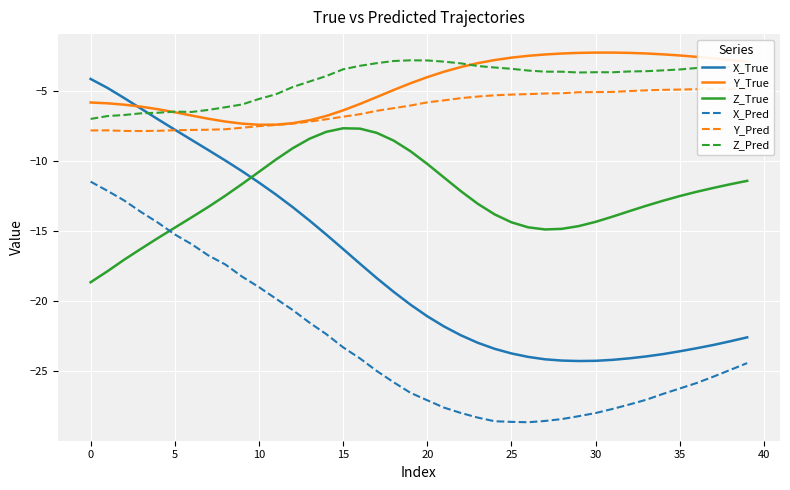

Between 16 and 21, which series saw the biggest shift?

X_True